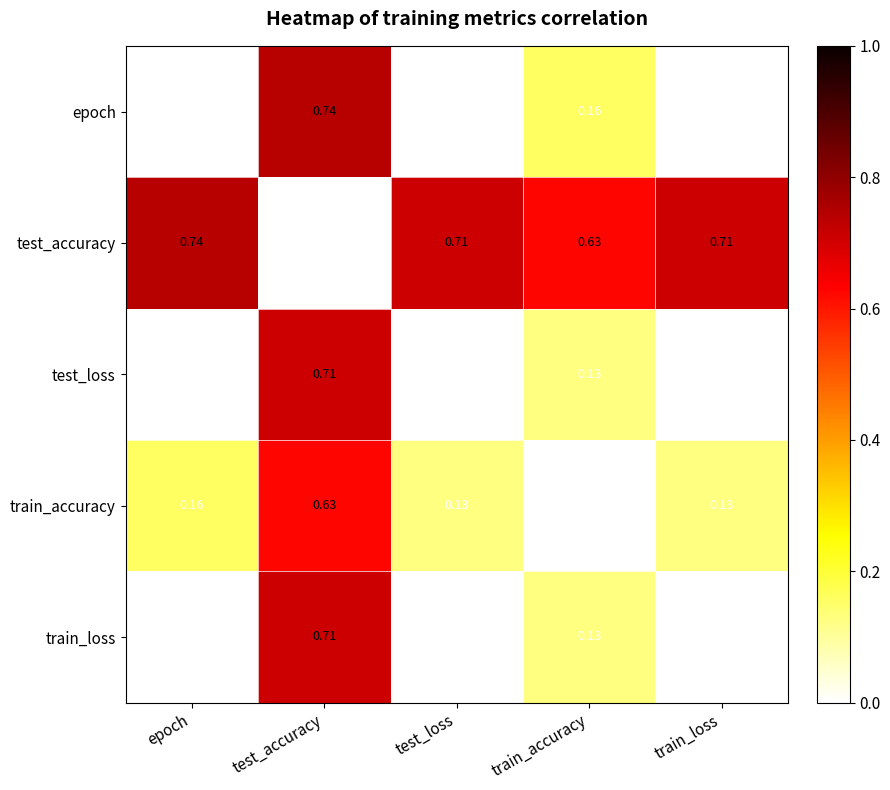

Which category has the highest value in the test_loss series?

test_accuracy